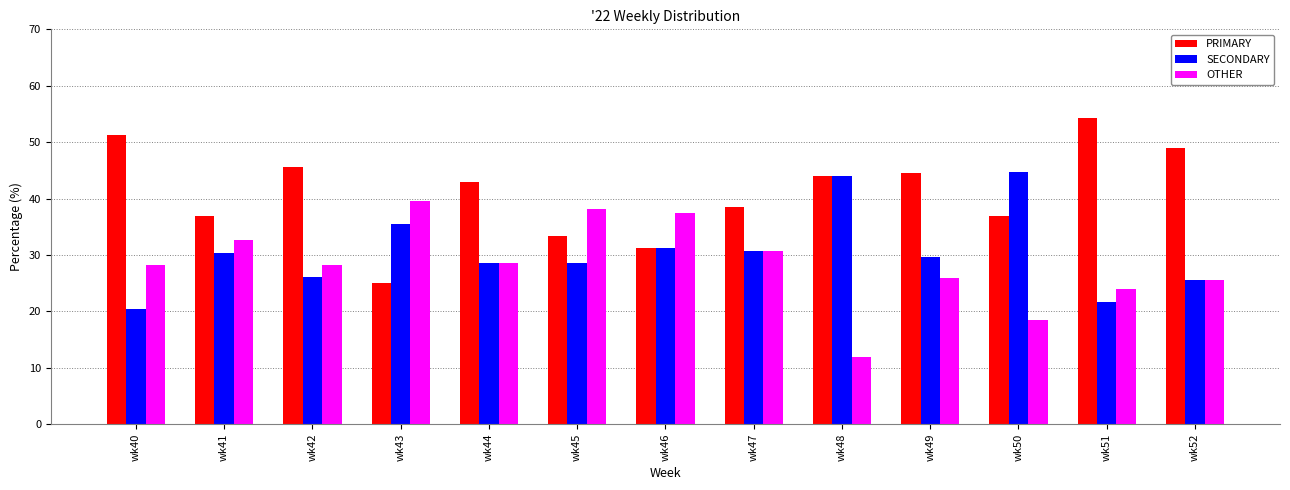

Which category has the lowest value across all series?

wk48